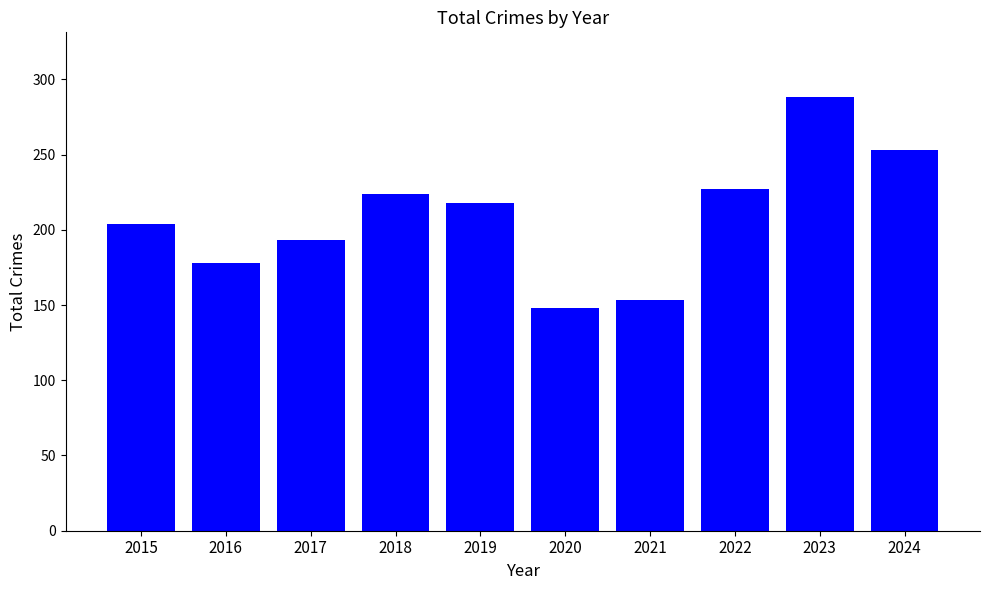

The chart shows a value of 208 at 2020. True or false?

False